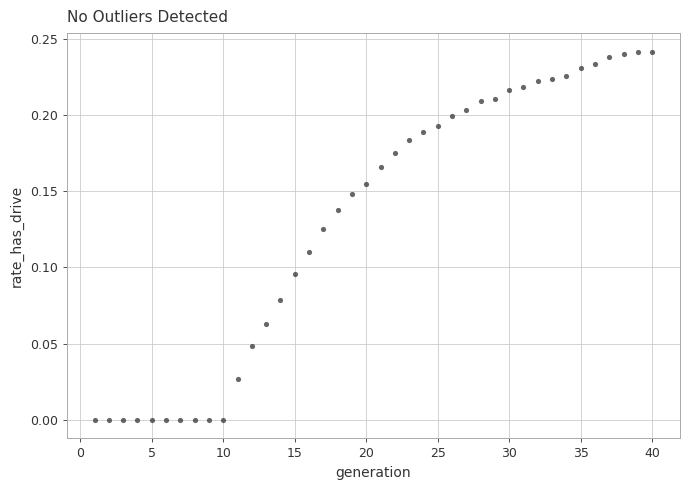

What is the range of X values (max minus min)?

39.0